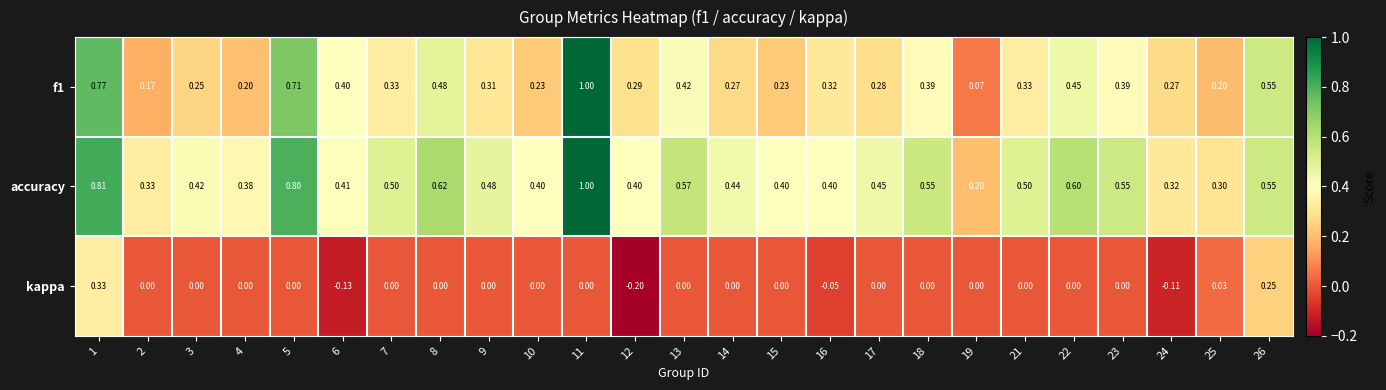

Is the value of f1 at 5 greater than the value of accuracy at 10?

Yes